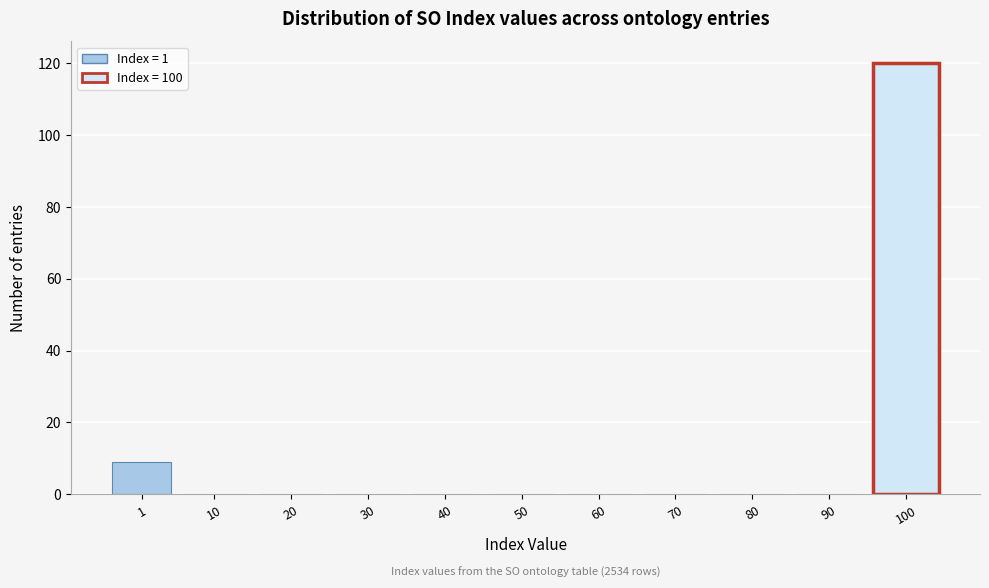

Reading right to left, what are all the values shown in this chart?

100=120	90=0	80=0	70=0	60=0	50=0	40=0	30=0	20=0	10=0	1=9